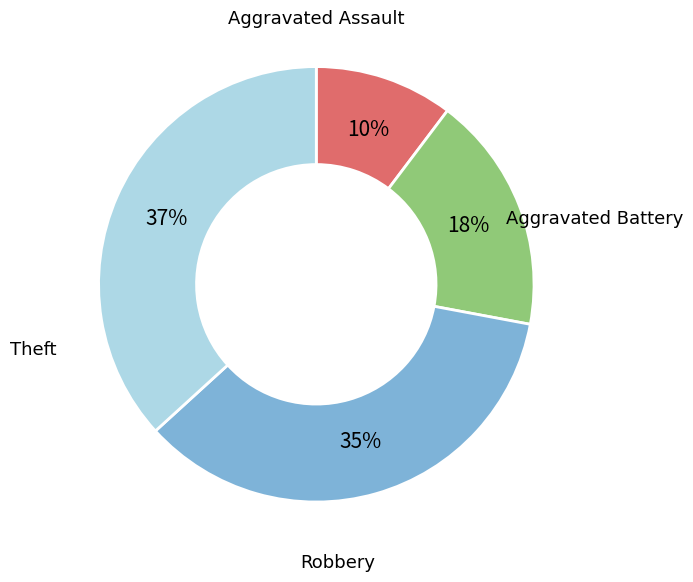

Is there a majority slice in this chart?

No